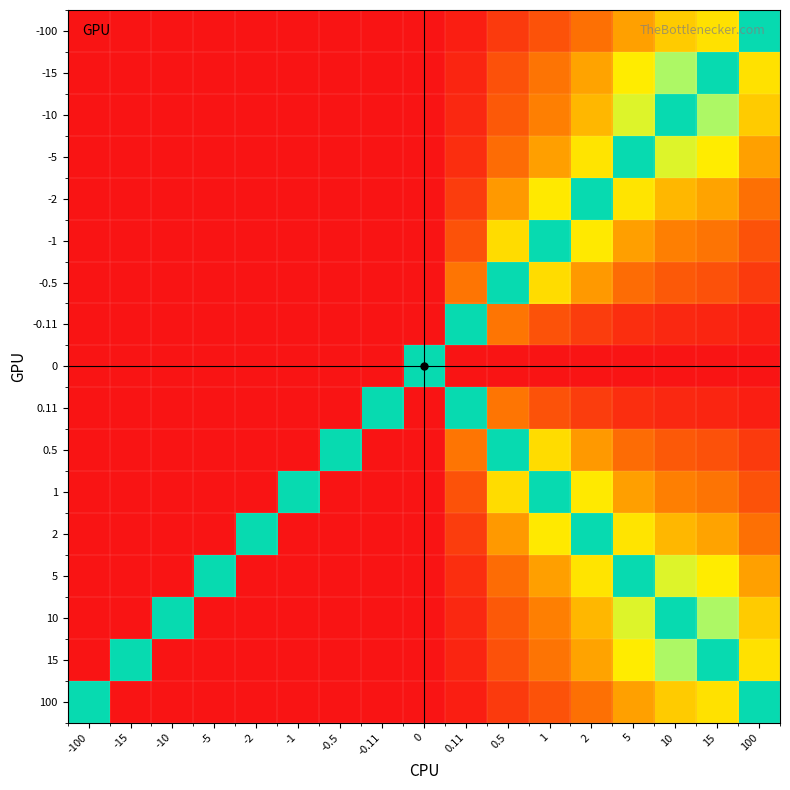

Reading left to right, transcribe all the data shown in this chart.

-100: -100=-0.5	-15=-0.4	-10=-0.3	-5=-0.3	-2=-0.2	-1=-0.1	-0.5=-0.1	-0.11=-0.0	0=1.0	0.11=0.0	0.5=0.1	1=0.1	2=0.2	5=0.3	10=0.3	15=0.4	100=0.5
-15: -100=-0.6	-15=-0.5	-10=-0.5	-5=-0.4	-2=-0.3	-1=-0.2	-0.5=-0.1	-0.11=-0.0	0=1.0	0.11=0.0	0.5=0.1	1=0.2	2=0.3	5=0.4	10=0.5	15=0.5	100=0.6
-10: -100=-0.7	-15=-0.5	-10=-0.5	-5=-0.4	-2=-0.3	-1=-0.2	-0.5=-0.1	-0.11=-0.0	0=1.0	0.11=0.0	0.5=0.1	1=0.2	2=0.3	5=0.4	10=0.5	15=0.5	100=0.7
-5: -100=-0.7	-15=-0.6	-10=-0.6	-5=-0.5	-2=-0.4	-1=-0.3	-0.5=-0.2	-0.11=-0.1	0=1.0	0.11=0.1	0.5=0.2	1=0.3	2=0.4	5=0.5	10=0.6	15=0.6	100=0.7
-2: -100=-0.8	-15=-0.7	-10=-0.7	-5=-0.6	-2=-0.5	-1=-0.4	-0.5=-0.3	-0.11=-0.1	0=1.0	0.11=0.1	0.5=0.3	1=0.4	2=0.5	5=0.6	10=0.7	15=0.7	100=0.8
-1: -100=-0.9	-15=-0.8	-10=-0.8	-5=-0.7	-2=-0.6	-1=-0.5	-0.5=-0.4	-0.11=-0.1	0=1.0	0.11=0.1	0.5=0.4	1=0.5	2=0.6	5=0.7	10=0.8	15=0.8	100=0.9
-0.5: -100=-0.9	-15=-0.9	-10=-0.9	-5=-0.8	-2=-0.7	-1=-0.6	-0.5=-0.5	-0.11=-0.2	0=1.0	0.11=0.2	0.5=0.5	1=0.6	2=0.7	5=0.8	10=0.9	15=0.9	100=0.9
-0.11: -100=-1.0	-15=-1.0	-10=-1.0	-5=-0.9	-2=-0.9	-1=-0.9	-0.5=-0.8	-0.11=-0.5	0=1.0	0.11=0.5	0.5=0.8	1=0.9	2=0.9	5=0.9	10=1.0	15=1.0	100=1.0
0: -100=0.0	-15=0.0	-10=0.0	-5=0.0	-2=0.0	-1=0.0	-0.5=0.0	-0.11=0.0	0=0.5	0.11=1.0	0.5=1.0	1=1.0	2=1.0	5=1.0	10=1.0	15=1.0	100=1.0
0.11: -100=-1.0	-15=-1.0	-10=-1.0	-5=-0.9	-2=-0.9	-1=-0.9	-0.5=-0.8	-0.11=0.5	0=0.0	0.11=0.5	0.5=0.8	1=0.9	2=0.9	5=0.9	10=1.0	15=1.0	100=1.0
0.5: -100=-0.9	-15=-0.9	-10=-0.9	-5=-0.8	-2=-0.7	-1=-0.6	-0.5=0.5	-0.11=-0.2	0=0.0	0.11=0.2	0.5=0.5	1=0.6	2=0.7	5=0.8	10=0.9	15=0.9	100=0.9
1: -100=-0.9	-15=-0.8	-10=-0.8	-5=-0.7	-2=-0.6	-1=0.5	-0.5=-0.4	-0.11=-0.1	0=0.0	0.11=0.1	0.5=0.4	1=0.5	2=0.6	5=0.7	10=0.8	15=0.8	100=0.9
2: -100=-0.8	-15=-0.7	-10=-0.7	-5=-0.6	-2=0.5	-1=-0.4	-0.5=-0.3	-0.11=-0.1	0=0.0	0.11=0.1	0.5=0.3	1=0.4	2=0.5	5=0.6	10=0.7	15=0.7	100=0.8
5: -100=-0.7	-15=-0.6	-10=-0.6	-5=0.5	-2=-0.4	-1=-0.3	-0.5=-0.2	-0.11=-0.1	0=0.0	0.11=0.1	0.5=0.2	1=0.3	2=0.4	5=0.5	10=0.6	15=0.6	100=0.7
10: -100=-0.7	-15=-0.5	-10=0.5	-5=-0.4	-2=-0.3	-1=-0.2	-0.5=-0.1	-0.11=-0.0	0=0.0	0.11=0.0	0.5=0.1	1=0.2	2=0.3	5=0.4	10=0.5	15=0.5	100=0.7
15: -100=-0.6	-15=0.5	-10=-0.5	-5=-0.4	-2=-0.3	-1=-0.2	-0.5=-0.1	-0.11=-0.0	0=0.0	0.11=0.0	0.5=0.1	1=0.2	2=0.3	5=0.4	10=0.5	15=0.5	100=0.6
100: -100=0.5	-15=-0.4	-10=-0.3	-5=-0.3	-2=-0.2	-1=-0.1	-0.5=-0.1	-0.11=-0.0	0=0.0	0.11=0.0	0.5=0.1	1=0.1	2=0.2	5=0.3	10=0.3	15=0.4	100=0.5